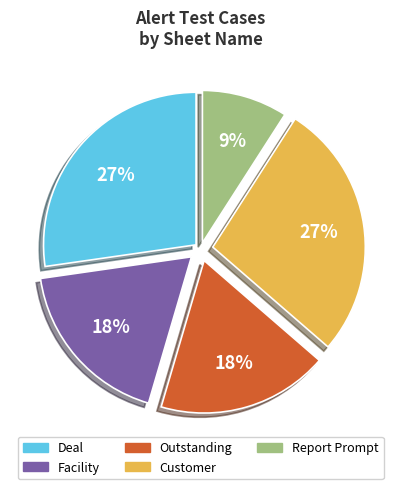

To the nearest percent, what is the average slice percentage?

20%